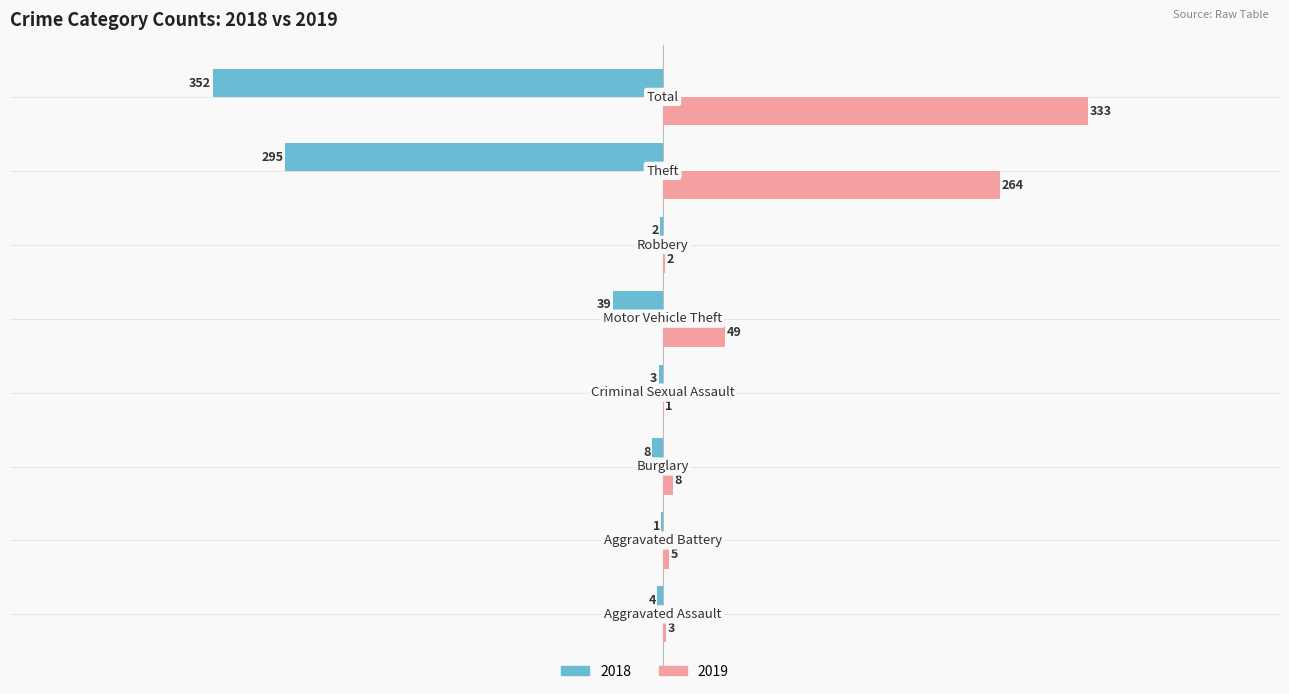

Which series has the largest total across all categories?

2019